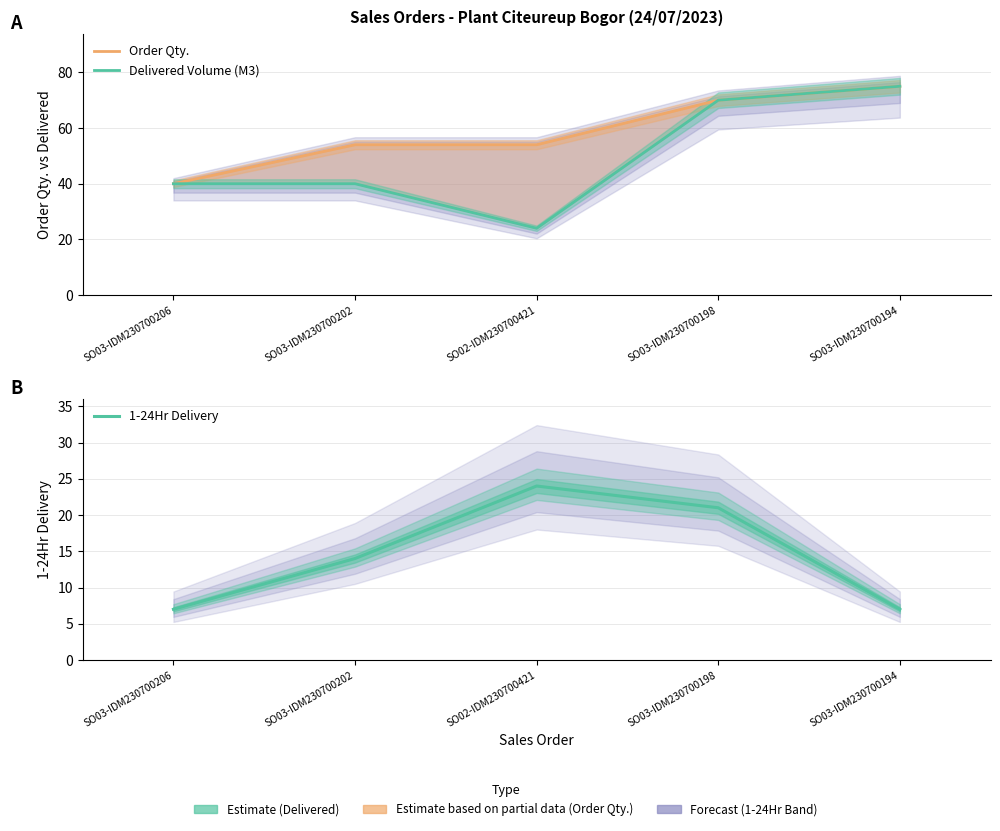

Reading left to right, what are all the values shown in this chart?

Order Qty.: 40	54	54	70	75
Delivered Volume (M3): 40	40	24	70	75
1-24Hr Delivery: 7	14	24	21	7